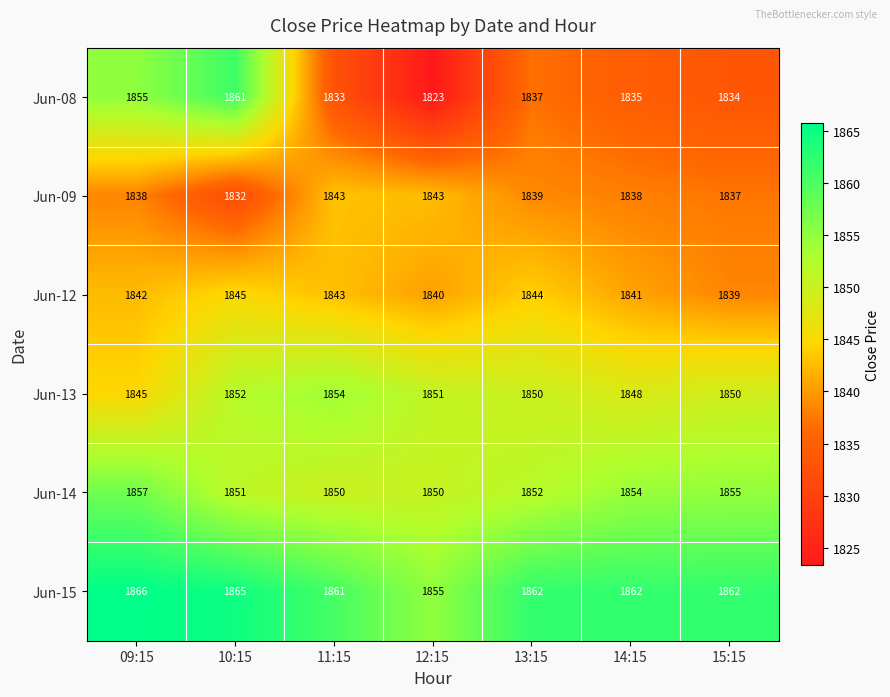

At how many categories does at least one series exceed 1825?

7